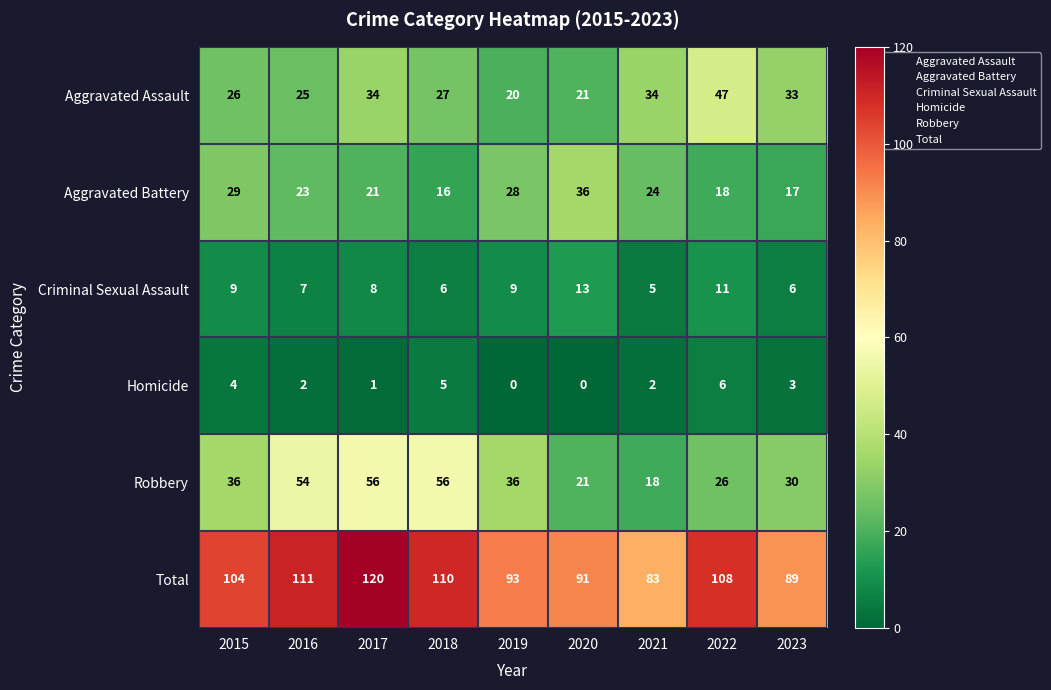

At how many categories does at least one series exceed 75?

9